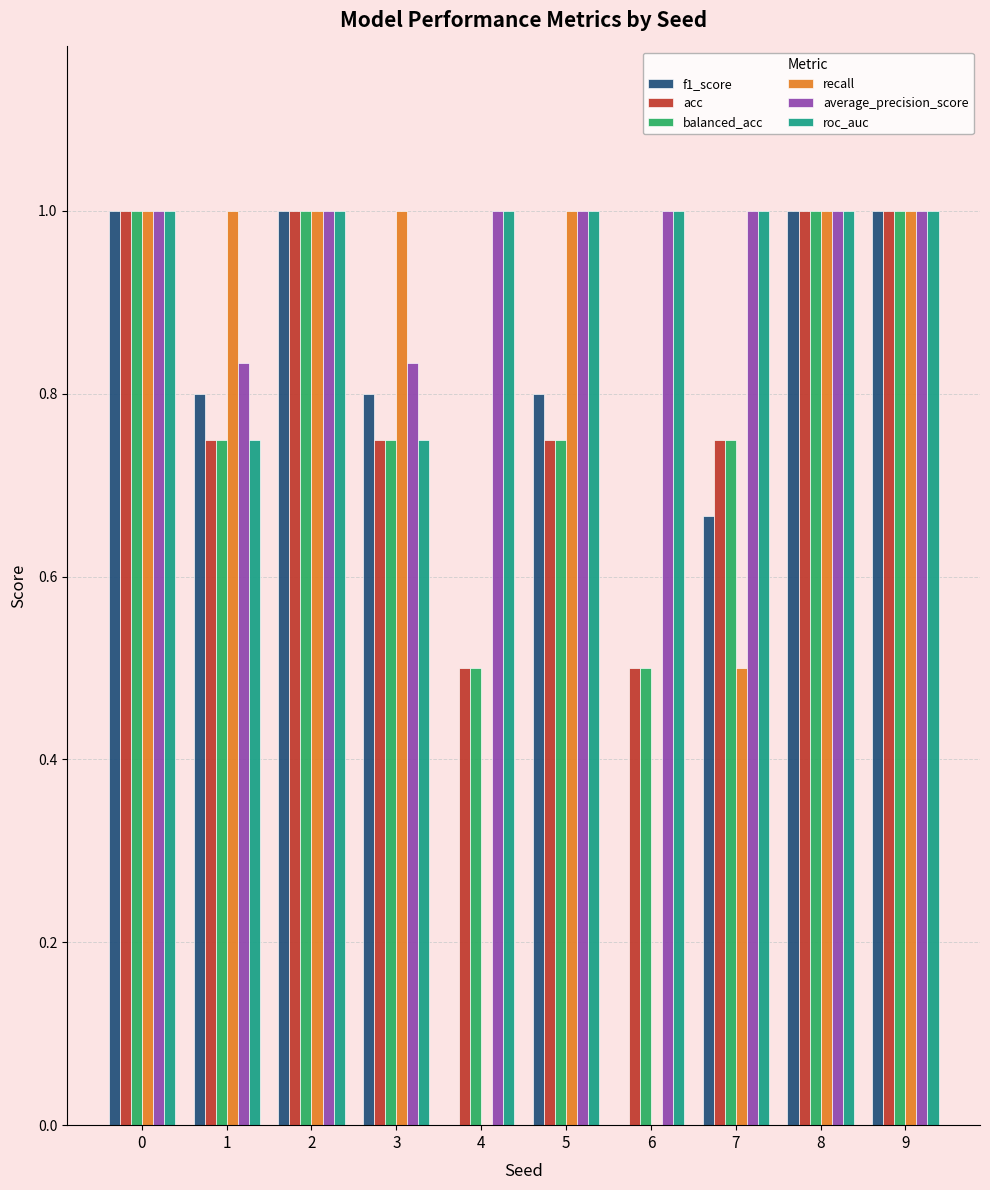

What is the sum of all acc values?

8.0